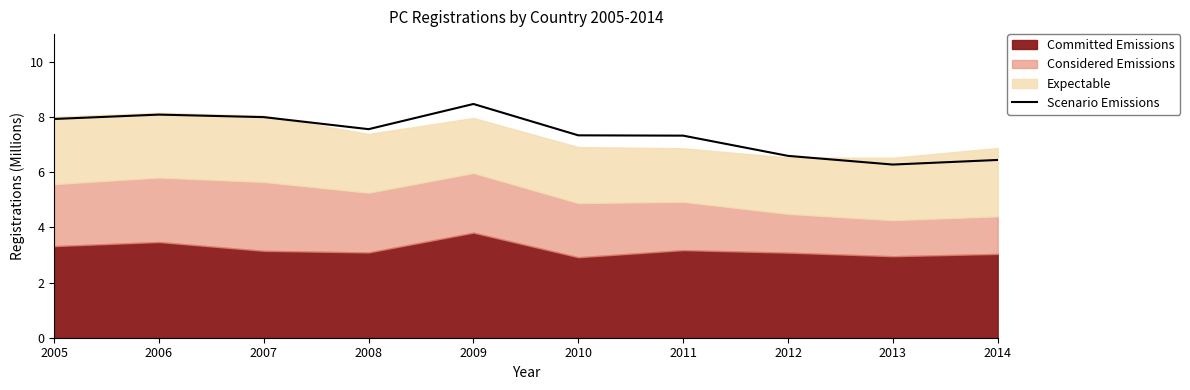

Count the values in the range 6 to 7.

3